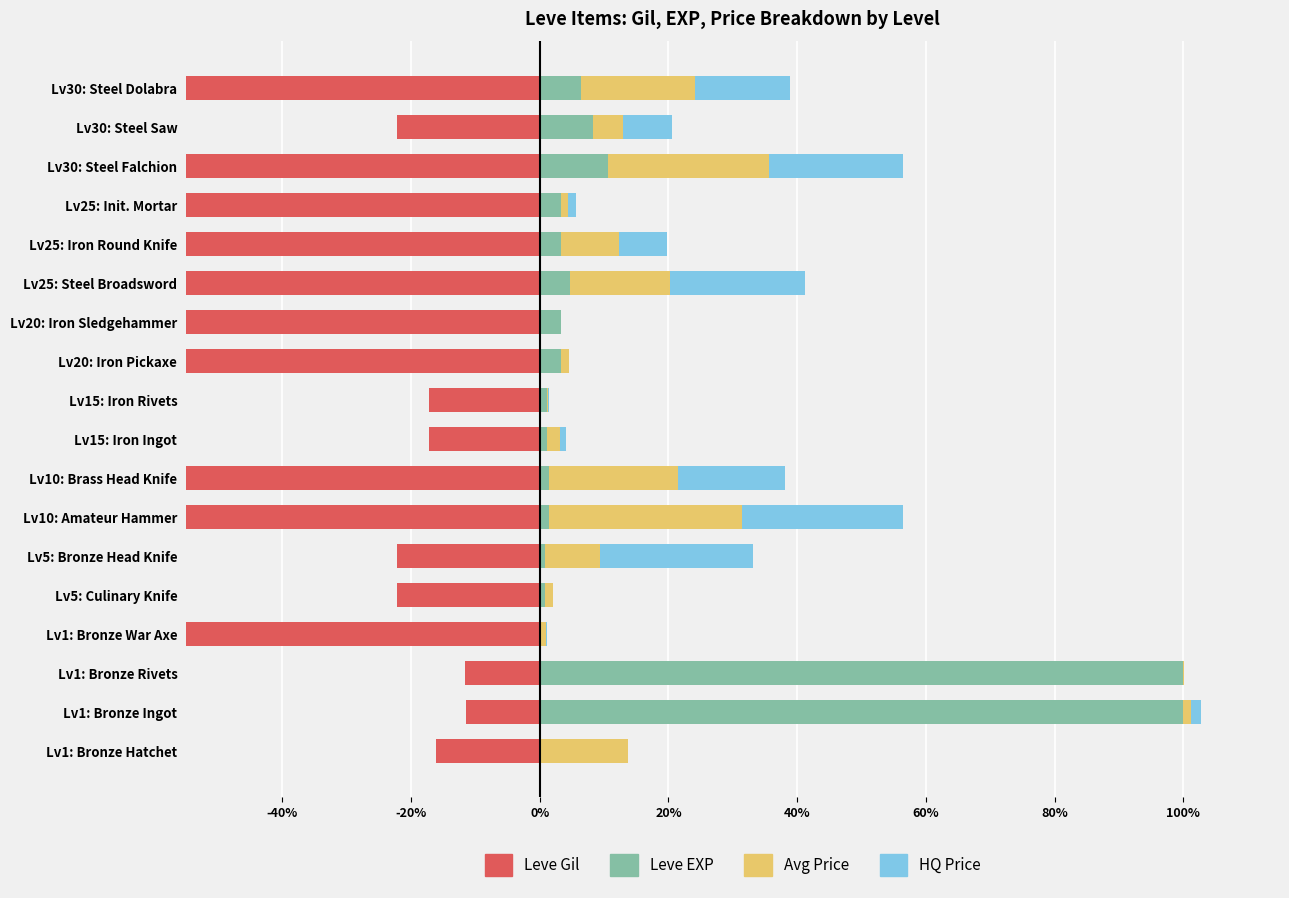

True or false: Leve Gil (neg) has a value of -26.5 at Lv1: Bronze Hatchet.

False